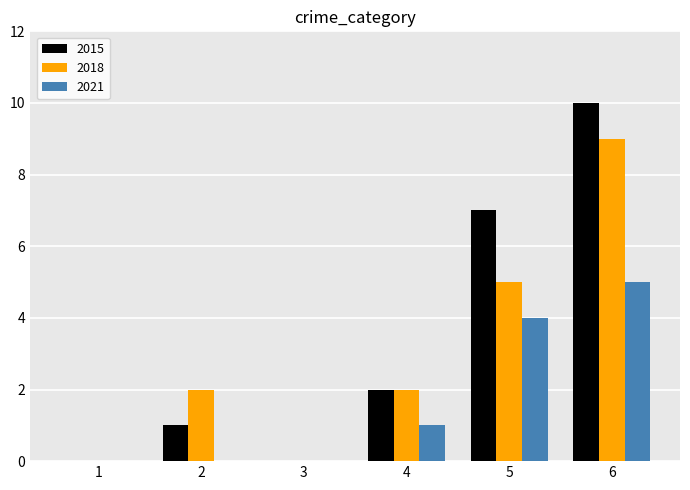

Count the 2021 values in the range 0 to 4.

5